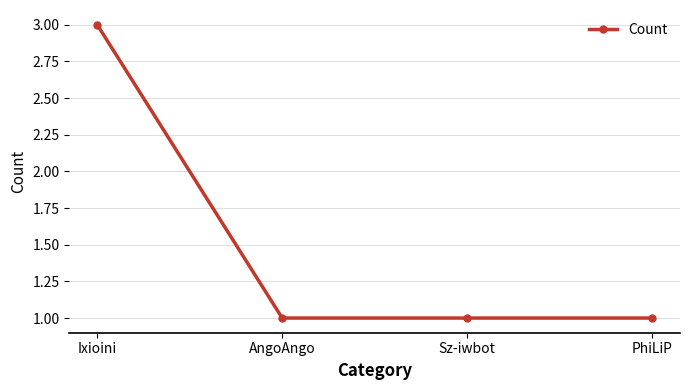

What is the minimum value shown in the chart?

1